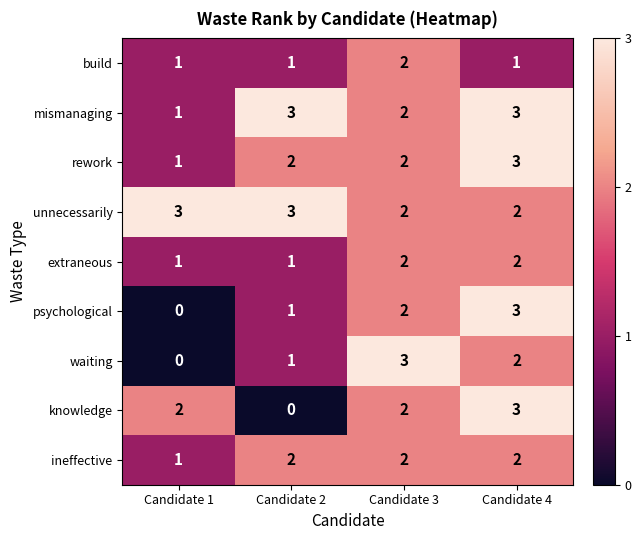

At which category is the sum across all series the highest?

Candidate 4